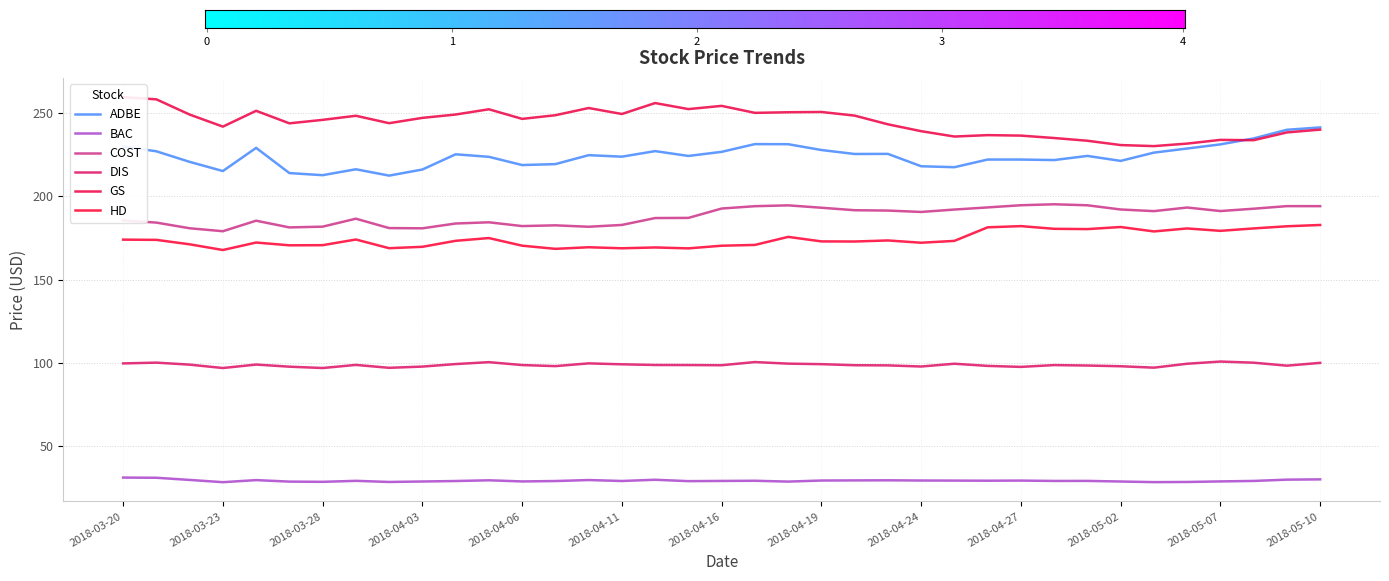

What is the sum of all HD values?

6445.4